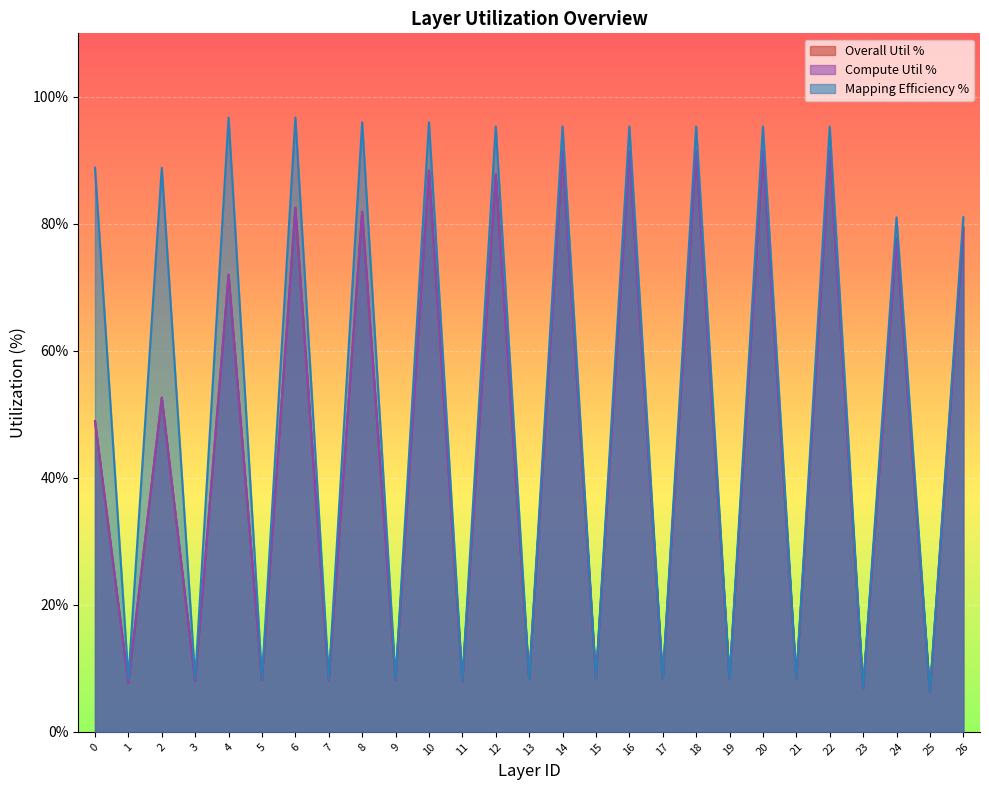

What is the value of the Compute Util % point at the 2nd from the left?

7.7